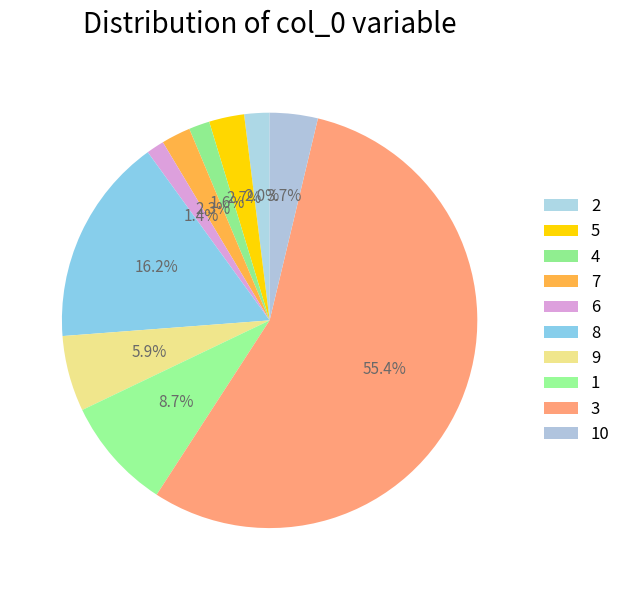

Does any single category account for the majority?

Yes